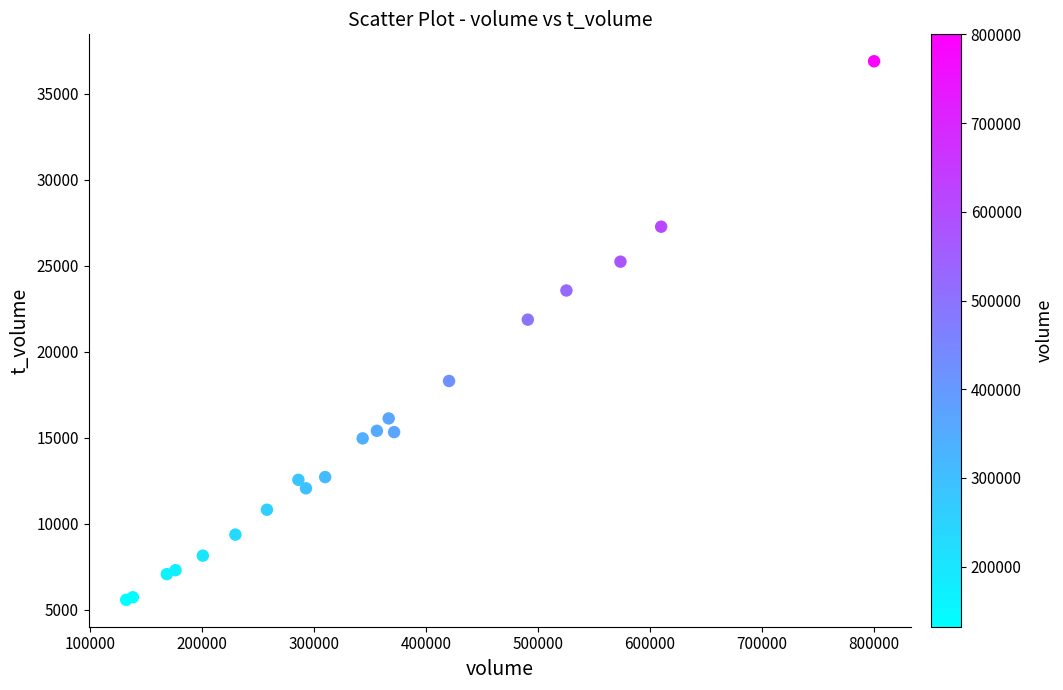

What Y value in the scatter plot is closest to 21229?

21863